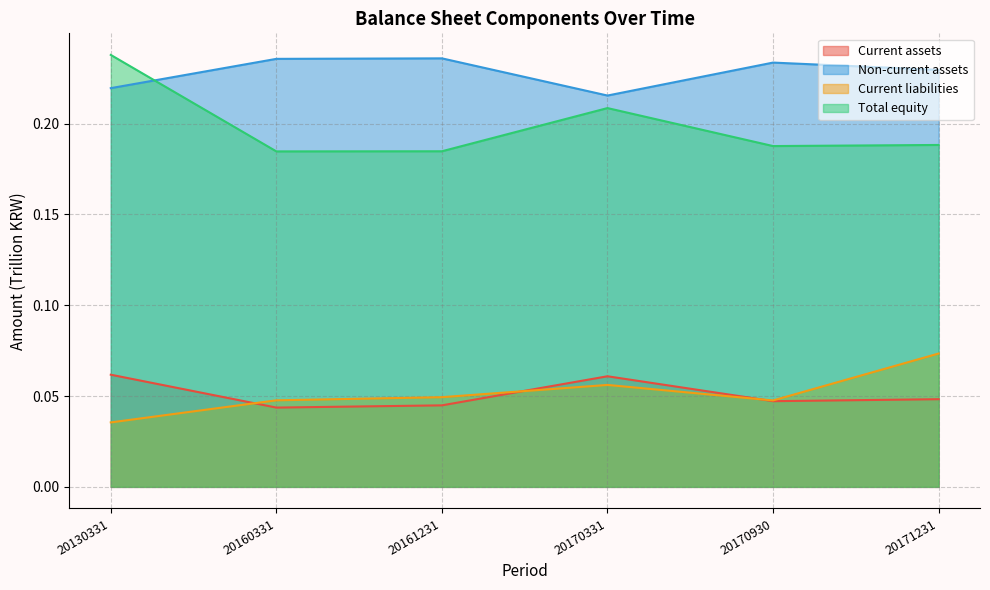

Rank the series by their maximum value, from highest to lowest.

Total equity, Non-current assets, Current liabilities, Current assets